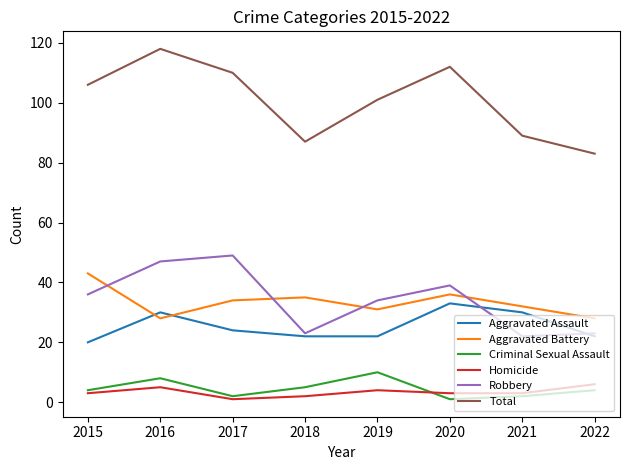

Between 2016 and 2018, which series saw the biggest shift?

Total